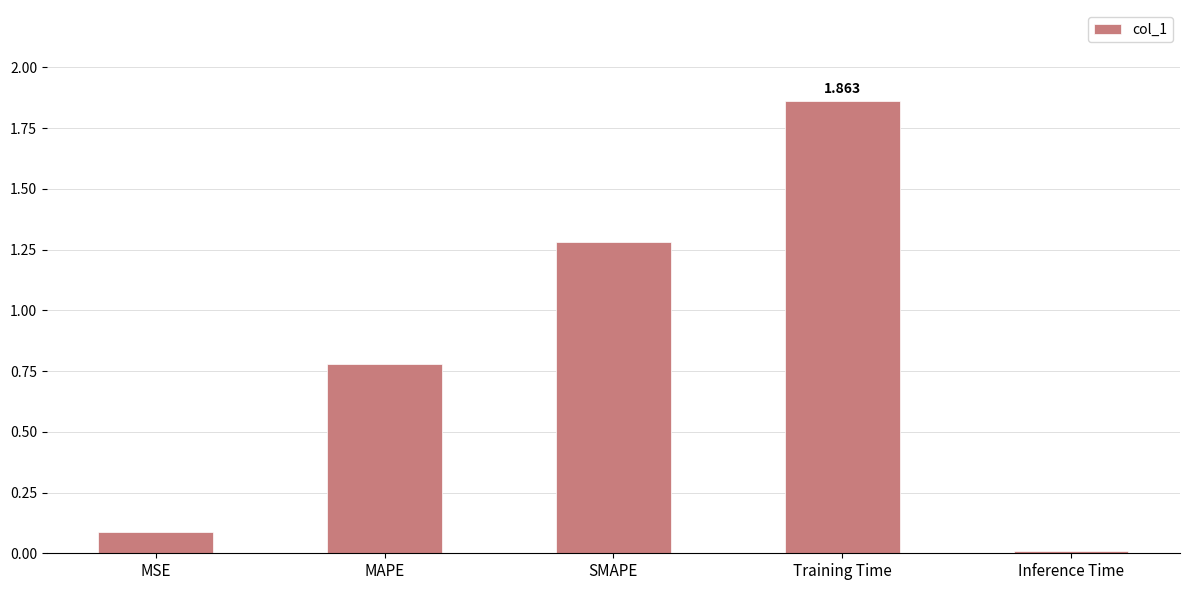

Which has a higher value, MAPE or MSE?

MAPE